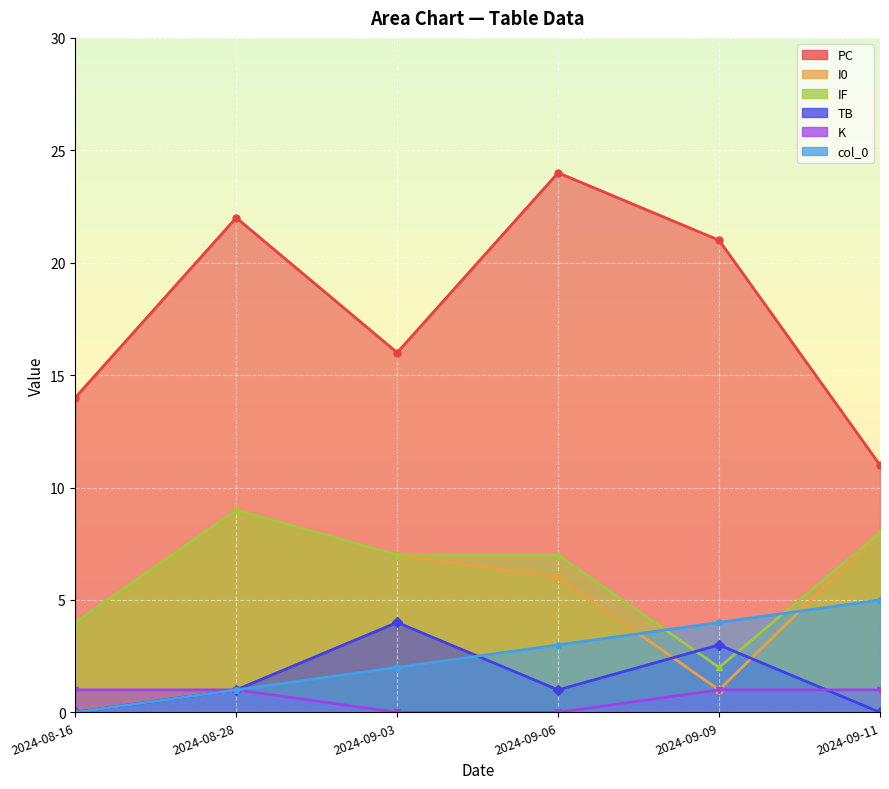

What is the sum of the TB values at 2024-08-28 and 2024-09-11?

1